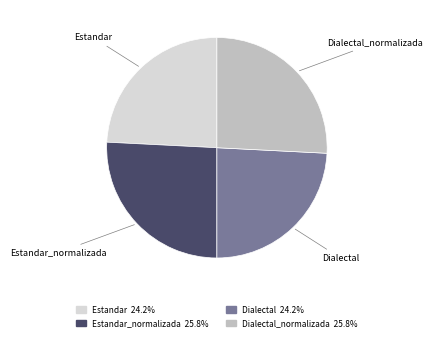

Is there any slice that represents more than half of the pie?

No